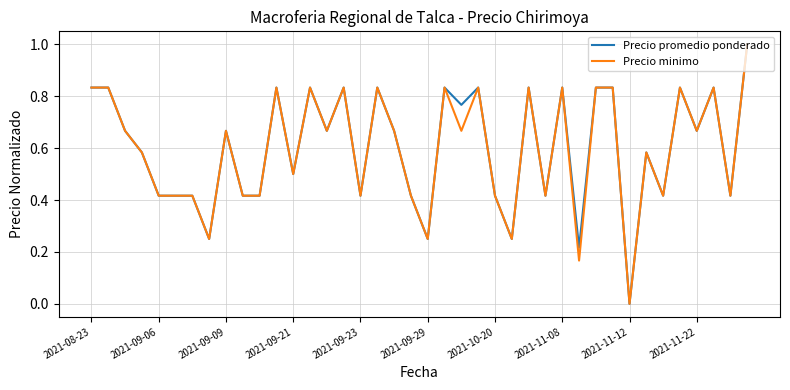

What is the difference between the maximum and minimum values in the Precio minimo series?

1.0